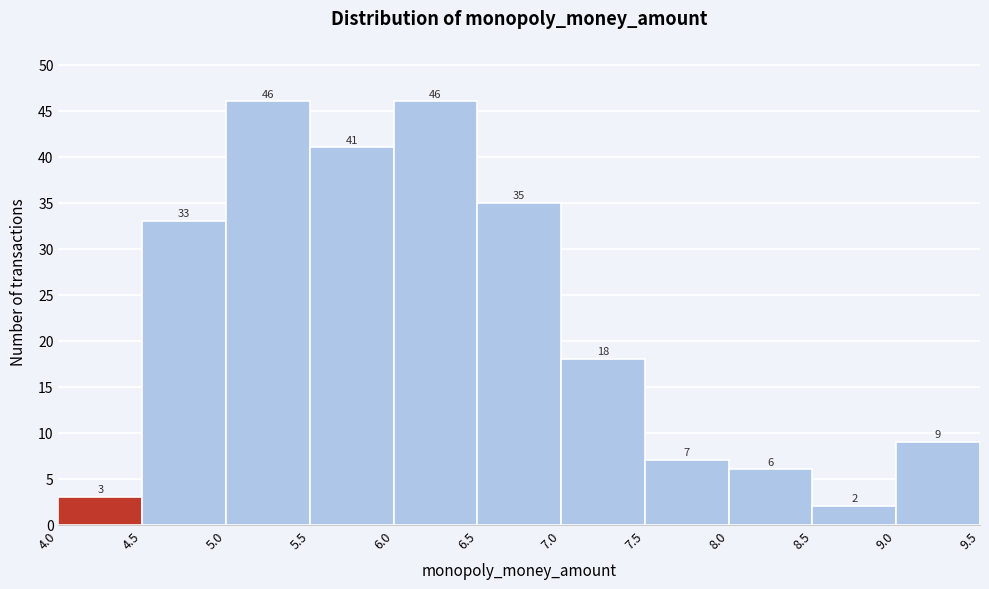

How tall is the bar that spans 4.5 to 5.0 on the x-axis?

33